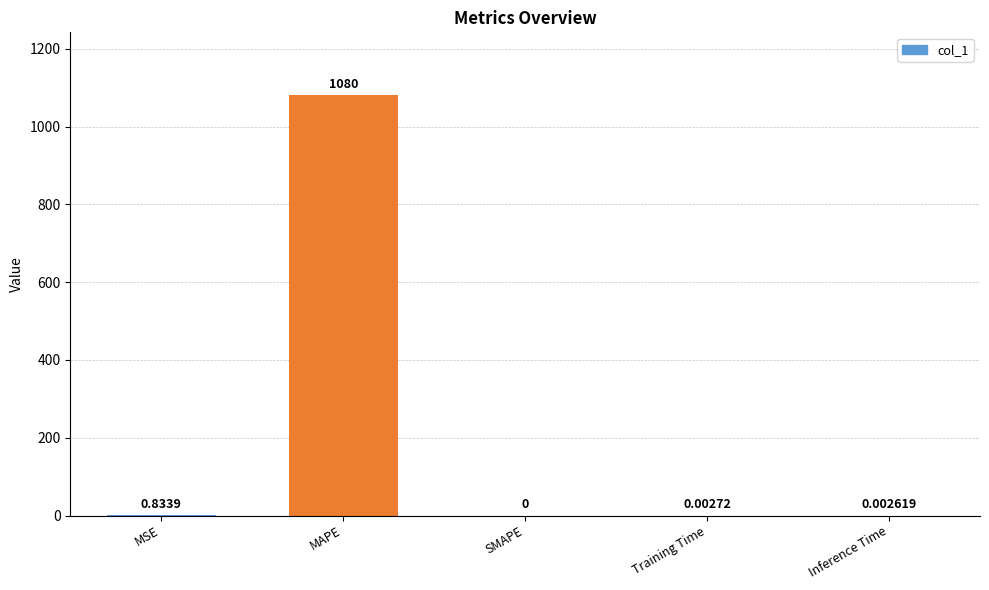

Count the number of categories in the chart.

5